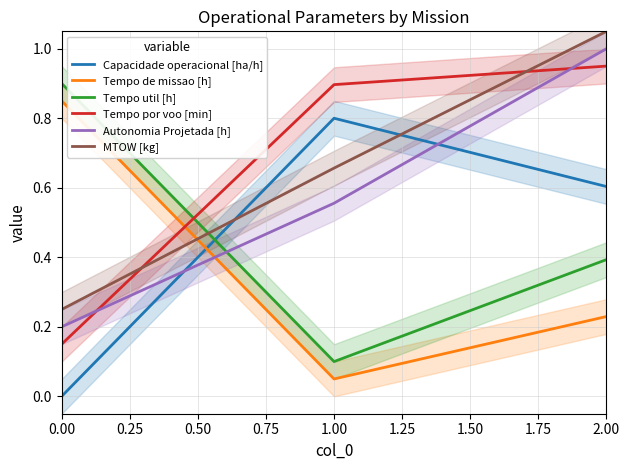

At how many categories does at least one series exceed 0?

3